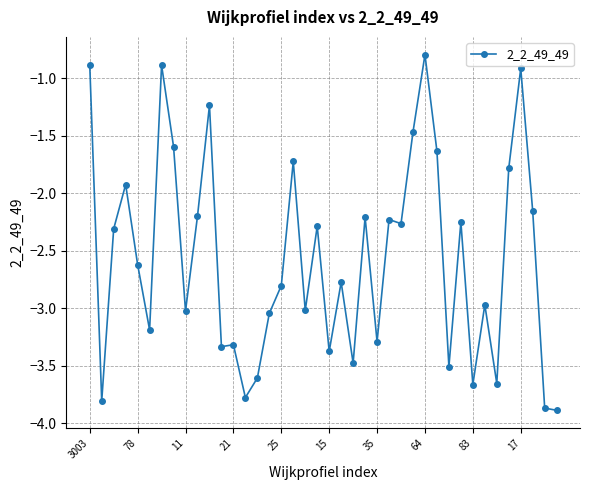

True or false: there are more than 0 points higher than both neighbors.

True